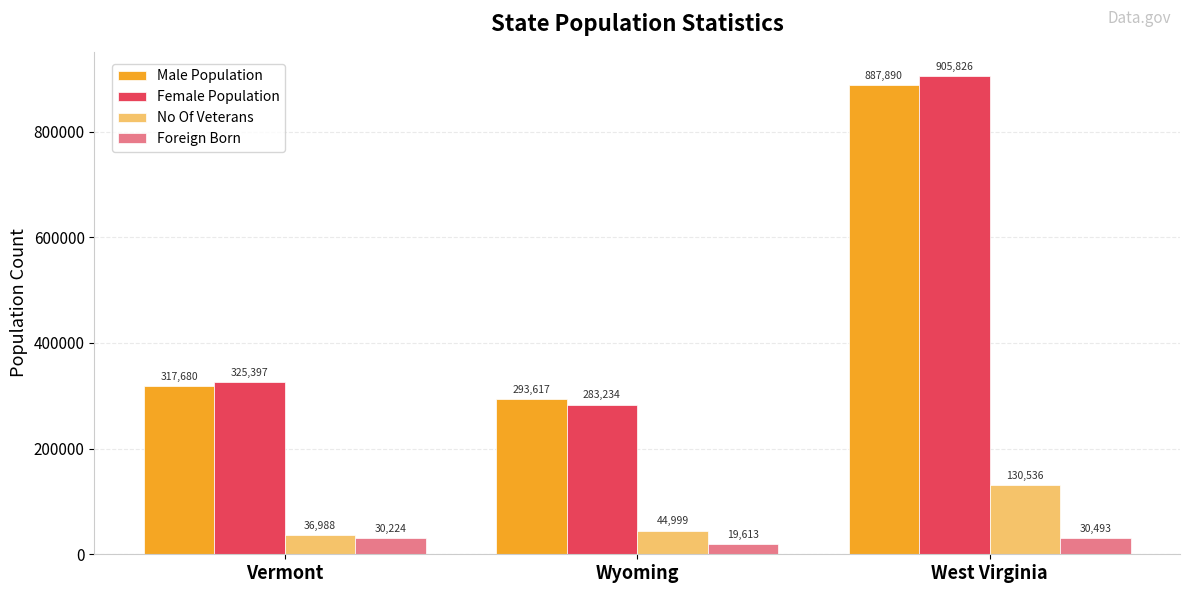

Rank the categories by No Of Veterans value from highest to lowest.

West Virginia, Wyoming, Vermont